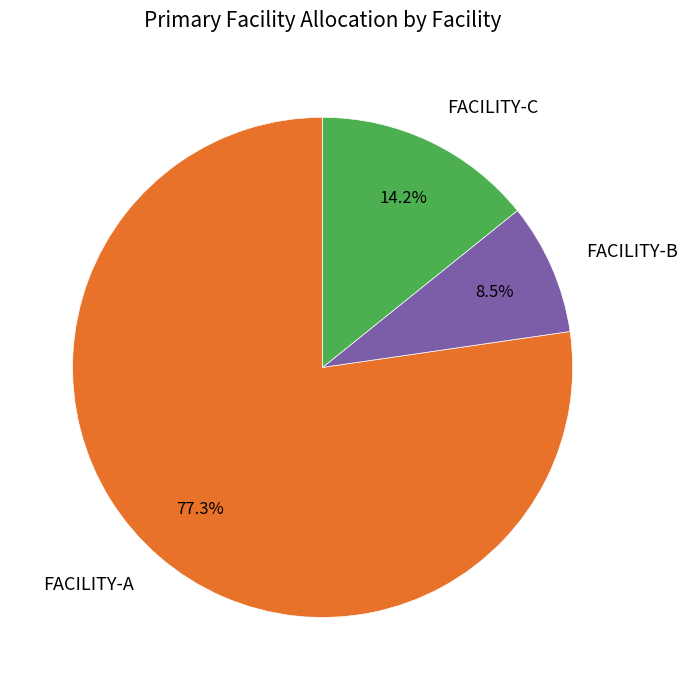

Is there a majority slice in this chart?

Yes